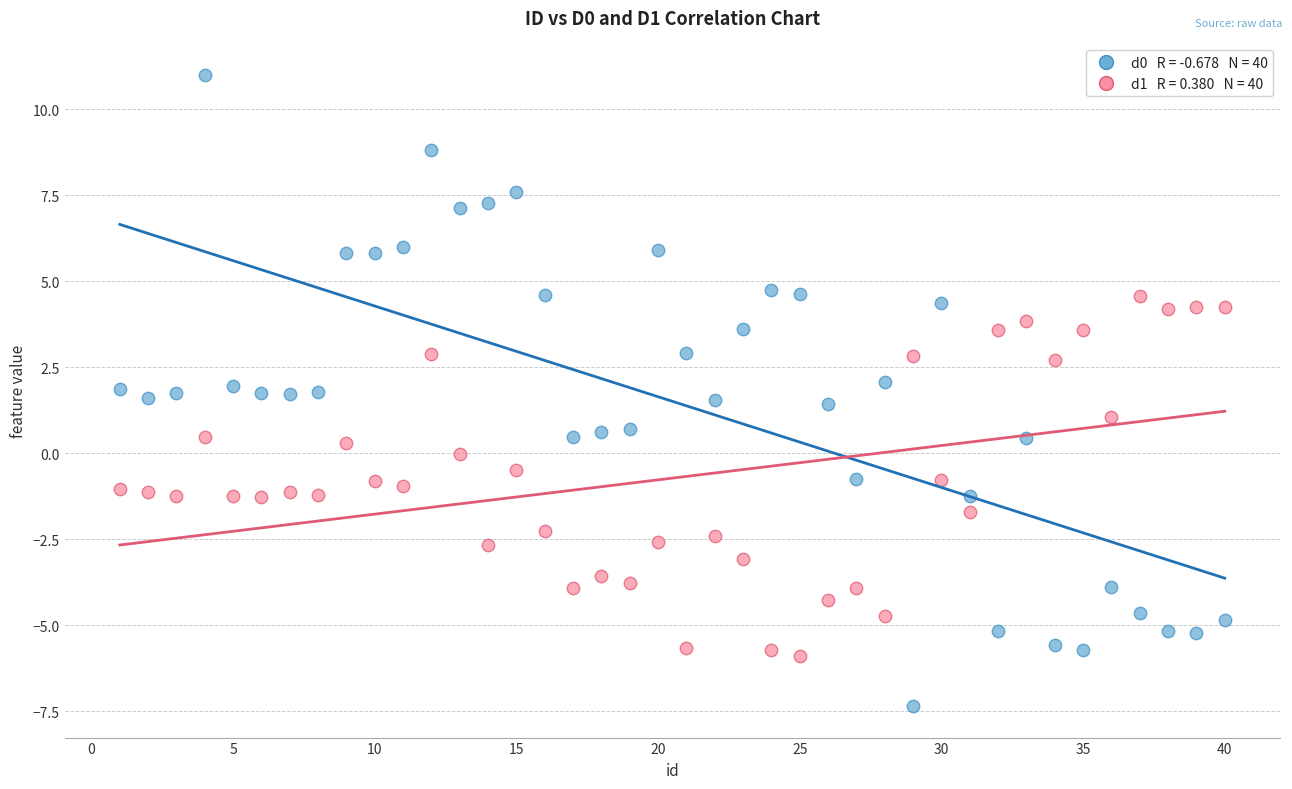

Across all data points, what is the range of Y values (max minus min)?

18.3